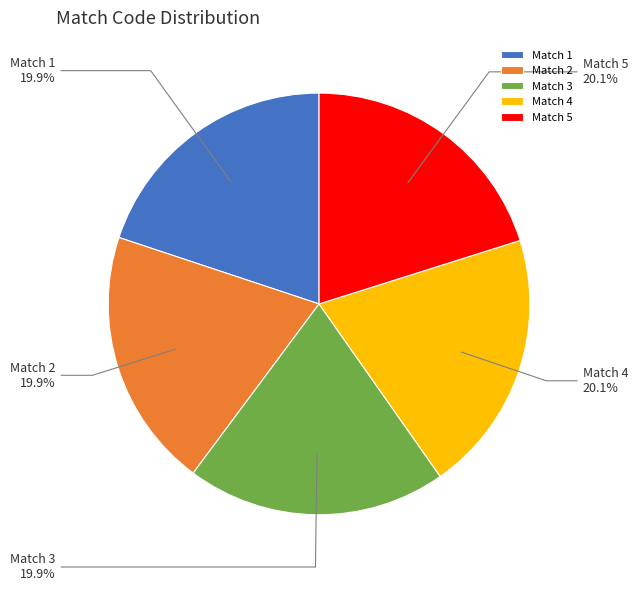

Is there any slice that represents more than half of the pie?

No